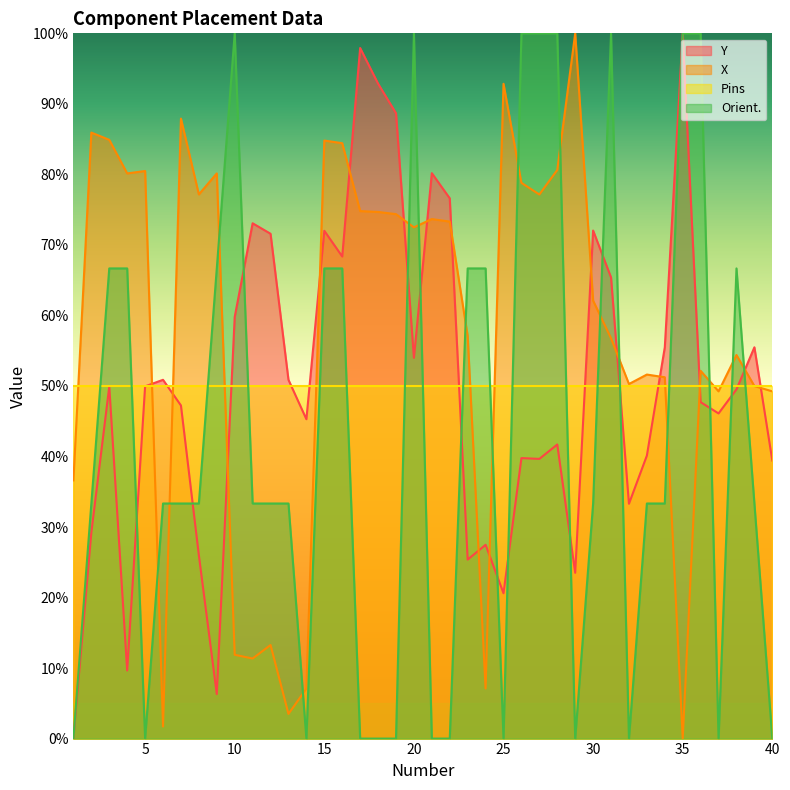

At which category is the sum across all series the highest?

20